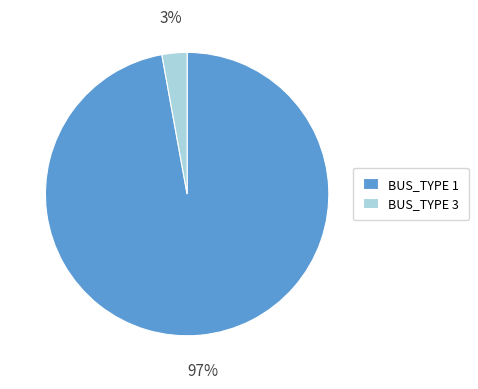

Which category accounts for the majority?

BUS_TYPE 1